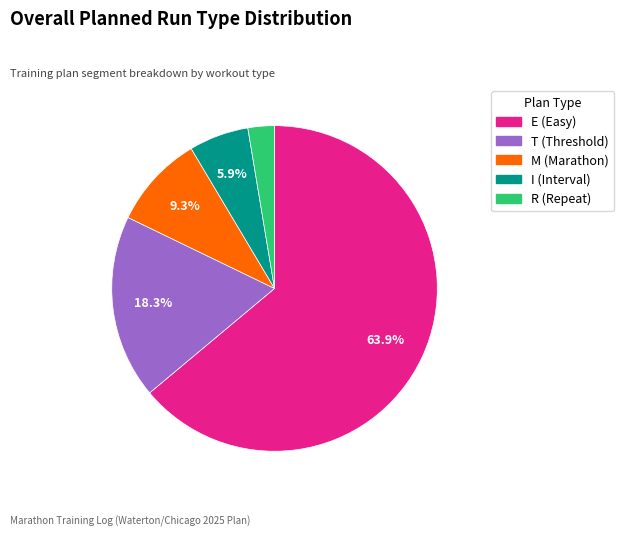

Is there any slice that represents more than half of the pie?

Yes